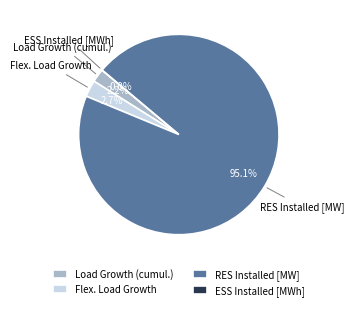

What is the total percentage of Flex. Load Growth and RES Installed [MW]?

97.8%